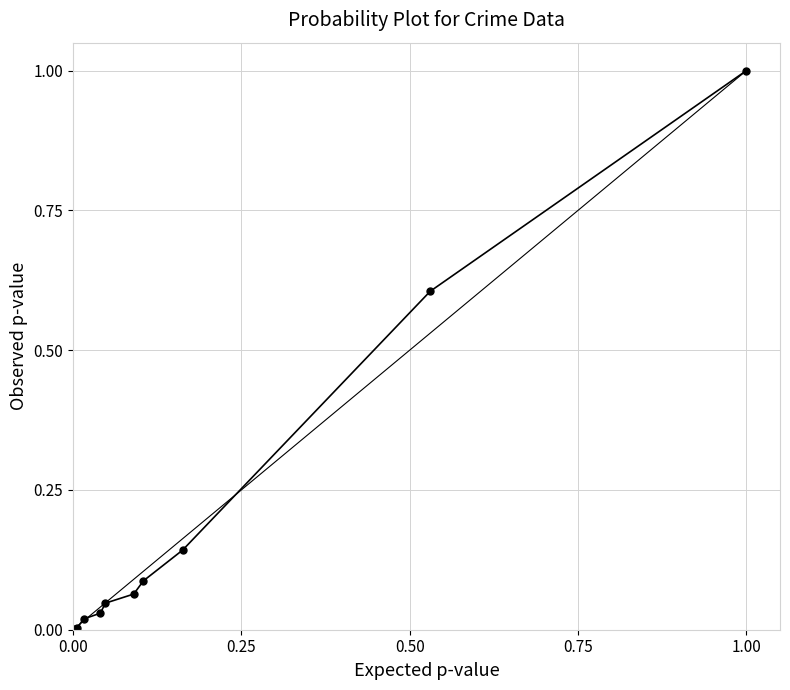

What is the greatest value displayed?

1.0